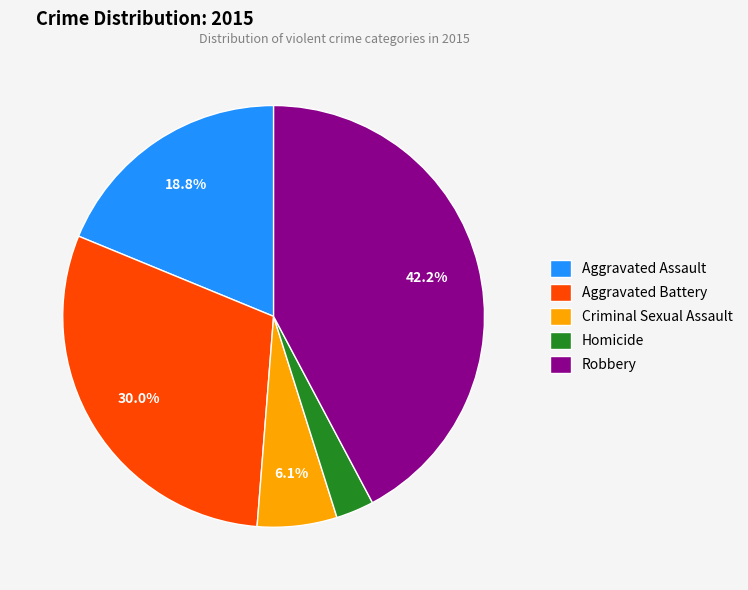

Is there a majority slice in this chart?

No